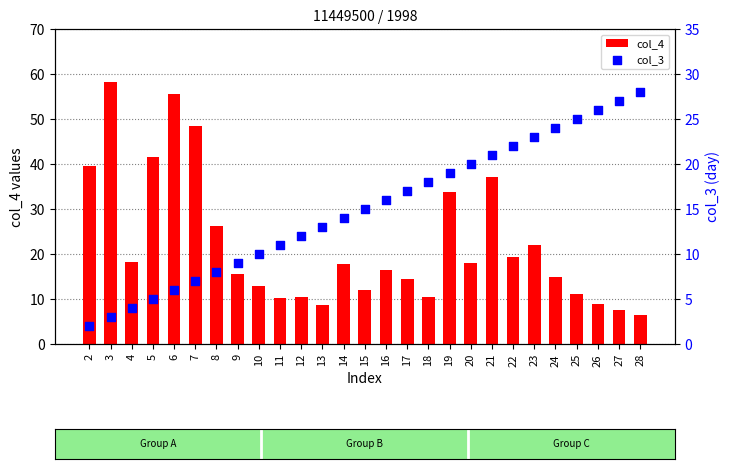

What is the total value across all series at 26?

34.8